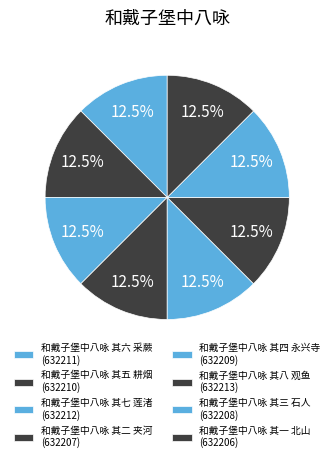

Count the number of slices in the pie.

8